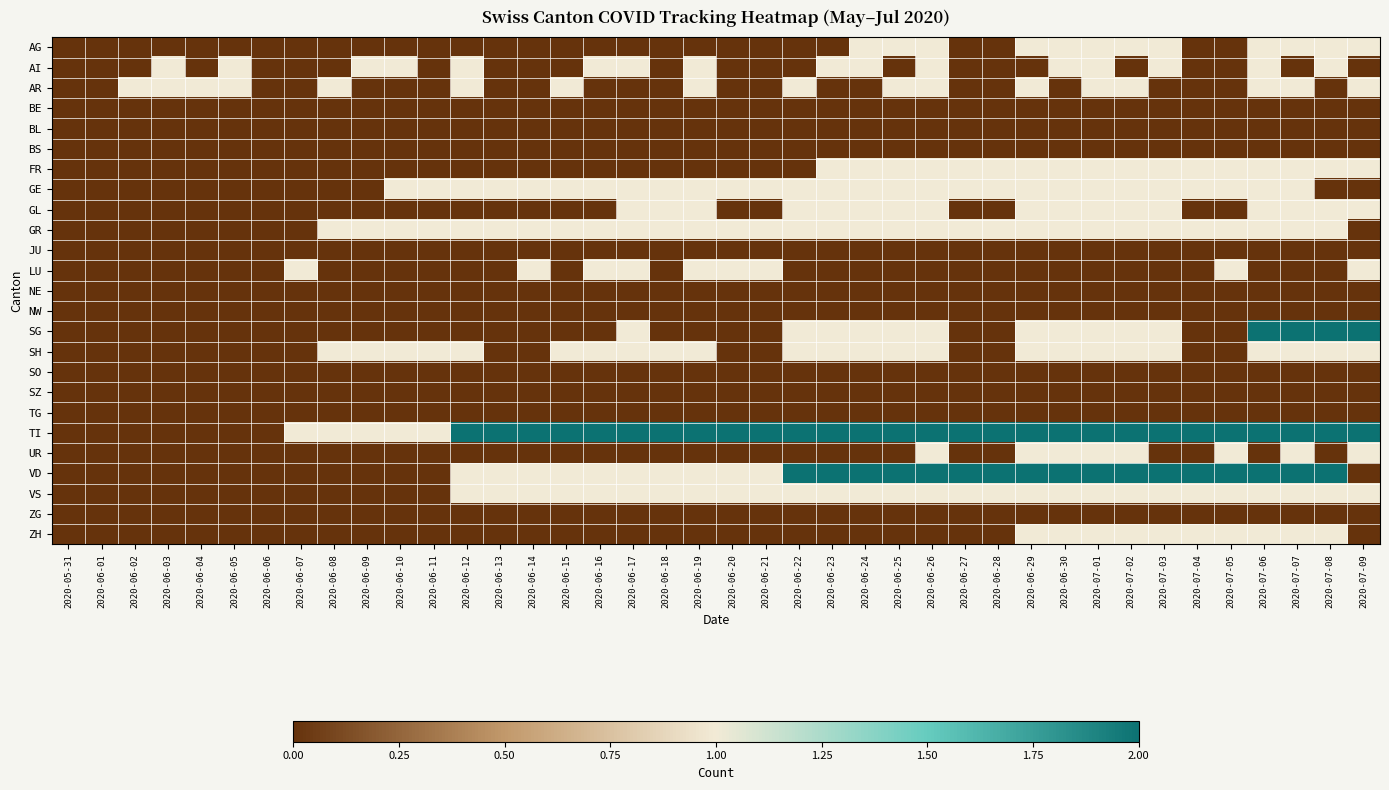

Reading left to right, transcribe all the data shown in this chart.

AG: 2020-05-31=0	2020-06-01=0	2020-06-02=0	2020-06-03=0	2020-06-04=0	2020-06-05=0	2020-06-06=0	2020-06-07=0	2020-06-08=0	2020-06-09=0	2020-06-10=0	2020-06-11=0	2020-06-12=0	2020-06-13=0	2020-06-14=0	2020-06-15=0	2020-06-16=0	2020-06-17=0	2020-06-18=0	2020-06-19=0	2020-06-20=0	2020-06-21=0	2020-06-22=0	2020-06-23=0	2020-06-24=1	2020-06-25=1	2020-06-26=1	2020-06-27=0	2020-06-28=0	2020-06-29=1	2020-06-30=1	2020-07-01=1	2020-07-02=1	2020-07-03=1	2020-07-04=0	2020-07-05=0	2020-07-06=1	2020-07-07=1	2020-07-08=1	2020-07-09=1
AI: 2020-05-31=0	2020-06-01=0	2020-06-02=0	2020-06-03=1	2020-06-04=0	2020-06-05=1	2020-06-06=0	2020-06-07=0	2020-06-08=0	2020-06-09=1	2020-06-10=1	2020-06-11=0	2020-06-12=1	2020-06-13=0	2020-06-14=0	2020-06-15=0	2020-06-16=1	2020-06-17=1	2020-06-18=0	2020-06-19=1	2020-06-20=0	2020-06-21=0	2020-06-22=0	2020-06-23=1	2020-06-24=1	2020-06-25=0	2020-06-26=1	2020-06-27=0	2020-06-28=0	2020-06-29=0	2020-06-30=1	2020-07-01=1	2020-07-02=0	2020-07-03=1	2020-07-04=0	2020-07-05=0	2020-07-06=1	2020-07-07=0	2020-07-08=1	2020-07-09=0
AR: 2020-05-31=0	2020-06-01=0	2020-06-02=1	2020-06-03=1	2020-06-04=1	2020-06-05=1	2020-06-06=0	2020-06-07=0	2020-06-08=1	2020-06-09=0	2020-06-10=0	2020-06-11=0	2020-06-12=1	2020-06-13=0	2020-06-14=0	2020-06-15=1	2020-06-16=0	2020-06-17=0	2020-06-18=0	2020-06-19=1	2020-06-20=0	2020-06-21=0	2020-06-22=1	2020-06-23=0	2020-06-24=0	2020-06-25=1	2020-06-26=1	2020-06-27=0	2020-06-28=0	2020-06-29=1	2020-06-30=0	2020-07-01=1	2020-07-02=1	2020-07-03=0	2020-07-04=0	2020-07-05=0	2020-07-06=1	2020-07-07=1	2020-07-08=0	2020-07-09=1
BE: 2020-05-31=0	2020-06-01=0	2020-06-02=0	2020-06-03=0	2020-06-04=0	2020-06-05=0	2020-06-06=0	2020-06-07=0	2020-06-08=0	2020-06-09=0	2020-06-10=0	2020-06-11=0	2020-06-12=0	2020-06-13=0	2020-06-14=0	2020-06-15=0	2020-06-16=0	2020-06-17=0	2020-06-18=0	2020-06-19=0	2020-06-20=0	2020-06-21=0	2020-06-22=0	2020-06-23=0	2020-06-24=0	2020-06-25=0	2020-06-26=0	2020-06-27=0	2020-06-28=0	2020-06-29=0	2020-06-30=0	2020-07-01=0	2020-07-02=0	2020-07-03=0	2020-07-04=0	2020-07-05=0	2020-07-06=0	2020-07-07=0	2020-07-08=0	2020-07-09=0
BL: 2020-05-31=0	2020-06-01=0	2020-06-02=0	2020-06-03=0	2020-06-04=0	2020-06-05=0	2020-06-06=0	2020-06-07=0	2020-06-08=0	2020-06-09=0	2020-06-10=0	2020-06-11=0	2020-06-12=0	2020-06-13=0	2020-06-14=0	2020-06-15=0	2020-06-16=0	2020-06-17=0	2020-06-18=0	2020-06-19=0	2020-06-20=0	2020-06-21=0	2020-06-22=0	2020-06-23=0	2020-06-24=0	2020-06-25=0	2020-06-26=0	2020-06-27=0	2020-06-28=0	2020-06-29=0	2020-06-30=0	2020-07-01=0	2020-07-02=0	2020-07-03=0	2020-07-04=0	2020-07-05=0	2020-07-06=0	2020-07-07=0	2020-07-08=0	2020-07-09=0
BS: 2020-05-31=0	2020-06-01=0	2020-06-02=0	2020-06-03=0	2020-06-04=0	2020-06-05=0	2020-06-06=0	2020-06-07=0	2020-06-08=0	2020-06-09=0	2020-06-10=0	2020-06-11=0	2020-06-12=0	2020-06-13=0	2020-06-14=0	2020-06-15=0	2020-06-16=0	2020-06-17=0	2020-06-18=0	2020-06-19=0	2020-06-20=0	2020-06-21=0	2020-06-22=0	2020-06-23=0	2020-06-24=0	2020-06-25=0	2020-06-26=0	2020-06-27=0	2020-06-28=0	2020-06-29=0	2020-06-30=0	2020-07-01=0	2020-07-02=0	2020-07-03=0	2020-07-04=0	2020-07-05=0	2020-07-06=0	2020-07-07=0	2020-07-08=0	2020-07-09=0
FR: 2020-05-31=0	2020-06-01=0	2020-06-02=0	2020-06-03=0	2020-06-04=0	2020-06-05=0	2020-06-06=0	2020-06-07=0	2020-06-08=0	2020-06-09=0	2020-06-10=0	2020-06-11=0	2020-06-12=0	2020-06-13=0	2020-06-14=0	2020-06-15=0	2020-06-16=0	2020-06-17=0	2020-06-18=0	2020-06-19=0	2020-06-20=0	2020-06-21=0	2020-06-22=0	2020-06-23=1	2020-06-24=1	2020-06-25=1	2020-06-26=1	2020-06-27=1	2020-06-28=1	2020-06-29=1	2020-06-30=1	2020-07-01=1	2020-07-02=1	2020-07-03=1	2020-07-04=1	2020-07-05=1	2020-07-06=1	2020-07-07=1	2020-07-08=1	2020-07-09=1
GE: 2020-05-31=0	2020-06-01=0	2020-06-02=0	2020-06-03=0	2020-06-04=0	2020-06-05=0	2020-06-06=0	2020-06-07=0	2020-06-08=0	2020-06-09=0	2020-06-10=1	2020-06-11=1	2020-06-12=1	2020-06-13=1	2020-06-14=1	2020-06-15=1	2020-06-16=1	2020-06-17=1	2020-06-18=1	2020-06-19=1	2020-06-20=1	2020-06-21=1	2020-06-22=1	2020-06-23=1	2020-06-24=1	2020-06-25=1	2020-06-26=1	2020-06-27=1	2020-06-28=1	2020-06-29=1	2020-06-30=1	2020-07-01=1	2020-07-02=1	2020-07-03=1	2020-07-04=1	2020-07-05=1	2020-07-06=1	2020-07-07=1	2020-07-08=0	2020-07-09=0
GL: 2020-05-31=0	2020-06-01=0	2020-06-02=0	2020-06-03=0	2020-06-04=0	2020-06-05=0	2020-06-06=0	2020-06-07=0	2020-06-08=0	2020-06-09=0	2020-06-10=0	2020-06-11=0	2020-06-12=0	2020-06-13=0	2020-06-14=0	2020-06-15=0	2020-06-16=0	2020-06-17=1	2020-06-18=1	2020-06-19=1	2020-06-20=0	2020-06-21=0	2020-06-22=1	2020-06-23=1	2020-06-24=1	2020-06-25=1	2020-06-26=1	2020-06-27=0	2020-06-28=0	2020-06-29=1	2020-06-30=1	2020-07-01=1	2020-07-02=1	2020-07-03=1	2020-07-04=0	2020-07-05=0	2020-07-06=1	2020-07-07=1	2020-07-08=1	2020-07-09=1
GR: 2020-05-31=0	2020-06-01=0	2020-06-02=0	2020-06-03=0	2020-06-04=0	2020-06-05=0	2020-06-06=0	2020-06-07=0	2020-06-08=1	2020-06-09=1	2020-06-10=1	2020-06-11=1	2020-06-12=1	2020-06-13=1	2020-06-14=1	2020-06-15=1	2020-06-16=1	2020-06-17=1	2020-06-18=1	2020-06-19=1	2020-06-20=1	2020-06-21=1	2020-06-22=1	2020-06-23=1	2020-06-24=1	2020-06-25=1	2020-06-26=1	2020-06-27=1	2020-06-28=1	2020-06-29=1	2020-06-30=1	2020-07-01=1	2020-07-02=1	2020-07-03=1	2020-07-04=1	2020-07-05=1	2020-07-06=1	2020-07-07=1	2020-07-08=1	2020-07-09=0
JU: 2020-05-31=0	2020-06-01=0	2020-06-02=0	2020-06-03=0	2020-06-04=0	2020-06-05=0	2020-06-06=0	2020-06-07=0	2020-06-08=0	2020-06-09=0	2020-06-10=0	2020-06-11=0	2020-06-12=0	2020-06-13=0	2020-06-14=0	2020-06-15=0	2020-06-16=0	2020-06-17=0	2020-06-18=0	2020-06-19=0	2020-06-20=0	2020-06-21=0	2020-06-22=0	2020-06-23=0	2020-06-24=0	2020-06-25=0	2020-06-26=0	2020-06-27=0	2020-06-28=0	2020-06-29=0	2020-06-30=0	2020-07-01=0	2020-07-02=0	2020-07-03=0	2020-07-04=0	2020-07-05=0	2020-07-06=0	2020-07-07=0	2020-07-08=0	2020-07-09=0
LU: 2020-05-31=0	2020-06-01=0	2020-06-02=0	2020-06-03=0	2020-06-04=0	2020-06-05=0	2020-06-06=0	2020-06-07=1	2020-06-08=0	2020-06-09=0	2020-06-10=0	2020-06-11=0	2020-06-12=0	2020-06-13=0	2020-06-14=1	2020-06-15=0	2020-06-16=1	2020-06-17=1	2020-06-18=0	2020-06-19=1	2020-06-20=1	2020-06-21=1	2020-06-22=0	2020-06-23=0	2020-06-24=0	2020-06-25=0	2020-06-26=0	2020-06-27=0	2020-06-28=0	2020-06-29=0	2020-06-30=0	2020-07-01=0	2020-07-02=0	2020-07-03=0	2020-07-04=0	2020-07-05=1	2020-07-06=0	2020-07-07=0	2020-07-08=0	2020-07-09=1
NE: 2020-05-31=0	2020-06-01=0	2020-06-02=0	2020-06-03=0	2020-06-04=0	2020-06-05=0	2020-06-06=0	2020-06-07=0	2020-06-08=0	2020-06-09=0	2020-06-10=0	2020-06-11=0	2020-06-12=0	2020-06-13=0	2020-06-14=0	2020-06-15=0	2020-06-16=0	2020-06-17=0	2020-06-18=0	2020-06-19=0	2020-06-20=0	2020-06-21=0	2020-06-22=0	2020-06-23=0	2020-06-24=0	2020-06-25=0	2020-06-26=0	2020-06-27=0	2020-06-28=0	2020-06-29=0	2020-06-30=0	2020-07-01=0	2020-07-02=0	2020-07-03=0	2020-07-04=0	2020-07-05=0	2020-07-06=0	2020-07-07=0	2020-07-08=0	2020-07-09=0
NW: 2020-05-31=0	2020-06-01=0	2020-06-02=0	2020-06-03=0	2020-06-04=0	2020-06-05=0	2020-06-06=0	2020-06-07=0	2020-06-08=0	2020-06-09=0	2020-06-10=0	2020-06-11=0	2020-06-12=0	2020-06-13=0	2020-06-14=0	2020-06-15=0	2020-06-16=0	2020-06-17=0	2020-06-18=0	2020-06-19=0	2020-06-20=0	2020-06-21=0	2020-06-22=0	2020-06-23=0	2020-06-24=0	2020-06-25=0	2020-06-26=0	2020-06-27=0	2020-06-28=0	2020-06-29=0	2020-06-30=0	2020-07-01=0	2020-07-02=0	2020-07-03=0	2020-07-04=0	2020-07-05=0	2020-07-06=0	2020-07-07=0	2020-07-08=0	2020-07-09=0
SG: 2020-05-31=0	2020-06-01=0	2020-06-02=0	2020-06-03=0	2020-06-04=0	2020-06-05=0	2020-06-06=0	2020-06-07=0	2020-06-08=0	2020-06-09=0	2020-06-10=0	2020-06-11=0	2020-06-12=0	2020-06-13=0	2020-06-14=0	2020-06-15=0	2020-06-16=0	2020-06-17=1	2020-06-18=0	2020-06-19=0	2020-06-20=0	2020-06-21=0	2020-06-22=1	2020-06-23=1	2020-06-24=1	2020-06-25=1	2020-06-26=1	2020-06-27=0	2020-06-28=0	2020-06-29=1	2020-06-30=1	2020-07-01=1	2020-07-02=1	2020-07-03=1	2020-07-04=0	2020-07-05=0	2020-07-06=2	2020-07-07=2	2020-07-08=2	2020-07-09=2
SH: 2020-05-31=0	2020-06-01=0	2020-06-02=0	2020-06-03=0	2020-06-04=0	2020-06-05=0	2020-06-06=0	2020-06-07=0	2020-06-08=1	2020-06-09=1	2020-06-10=1	2020-06-11=1	2020-06-12=1	2020-06-13=0	2020-06-14=0	2020-06-15=1	2020-06-16=1	2020-06-17=1	2020-06-18=1	2020-06-19=1	2020-06-20=0	2020-06-21=0	2020-06-22=1	2020-06-23=1	2020-06-24=1	2020-06-25=1	2020-06-26=1	2020-06-27=0	2020-06-28=0	2020-06-29=1	2020-06-30=1	2020-07-01=1	2020-07-02=1	2020-07-03=1	2020-07-04=0	2020-07-05=0	2020-07-06=1	2020-07-07=1	2020-07-08=1	2020-07-09=1
SO: 2020-05-31=0	2020-06-01=0	2020-06-02=0	2020-06-03=0	2020-06-04=0	2020-06-05=0	2020-06-06=0	2020-06-07=0	2020-06-08=0	2020-06-09=0	2020-06-10=0	2020-06-11=0	2020-06-12=0	2020-06-13=0	2020-06-14=0	2020-06-15=0	2020-06-16=0	2020-06-17=0	2020-06-18=0	2020-06-19=0	2020-06-20=0	2020-06-21=0	2020-06-22=0	2020-06-23=0	2020-06-24=0	2020-06-25=0	2020-06-26=0	2020-06-27=0	2020-06-28=0	2020-06-29=0	2020-06-30=0	2020-07-01=0	2020-07-02=0	2020-07-03=0	2020-07-04=0	2020-07-05=0	2020-07-06=0	2020-07-07=0	2020-07-08=0	2020-07-09=0
SZ: 2020-05-31=0	2020-06-01=0	2020-06-02=0	2020-06-03=0	2020-06-04=0	2020-06-05=0	2020-06-06=0	2020-06-07=0	2020-06-08=0	2020-06-09=0	2020-06-10=0	2020-06-11=0	2020-06-12=0	2020-06-13=0	2020-06-14=0	2020-06-15=0	2020-06-16=0	2020-06-17=0	2020-06-18=0	2020-06-19=0	2020-06-20=0	2020-06-21=0	2020-06-22=0	2020-06-23=0	2020-06-24=0	2020-06-25=0	2020-06-26=0	2020-06-27=0	2020-06-28=0	2020-06-29=0	2020-06-30=0	2020-07-01=0	2020-07-02=0	2020-07-03=0	2020-07-04=0	2020-07-05=0	2020-07-06=0	2020-07-07=0	2020-07-08=0	2020-07-09=0
TG: 2020-05-31=0	2020-06-01=0	2020-06-02=0	2020-06-03=0	2020-06-04=0	2020-06-05=0	2020-06-06=0	2020-06-07=0	2020-06-08=0	2020-06-09=0	2020-06-10=0	2020-06-11=0	2020-06-12=0	2020-06-13=0	2020-06-14=0	2020-06-15=0	2020-06-16=0	2020-06-17=0	2020-06-18=0	2020-06-19=0	2020-06-20=0	2020-06-21=0	2020-06-22=0	2020-06-23=0	2020-06-24=0	2020-06-25=0	2020-06-26=0	2020-06-27=0	2020-06-28=0	2020-06-29=0	2020-06-30=0	2020-07-01=0	2020-07-02=0	2020-07-03=0	2020-07-04=0	2020-07-05=0	2020-07-06=0	2020-07-07=0	2020-07-08=0	2020-07-09=0
TI: 2020-05-31=0	2020-06-01=0	2020-06-02=0	2020-06-03=0	2020-06-04=0	2020-06-05=0	2020-06-06=0	2020-06-07=1	2020-06-08=1	2020-06-09=1	2020-06-10=1	2020-06-11=1	2020-06-12=2	2020-06-13=2	2020-06-14=2	2020-06-15=2	2020-06-16=2	2020-06-17=2	2020-06-18=2	2020-06-19=2	2020-06-20=2	2020-06-21=2	2020-06-22=2	2020-06-23=2	2020-06-24=2	2020-06-25=2	2020-06-26=2	2020-06-27=2	2020-06-28=2	2020-06-29=2	2020-06-30=2	2020-07-01=2	2020-07-02=2	2020-07-03=2	2020-07-04=2	2020-07-05=2	2020-07-06=2	2020-07-07=2	2020-07-08=2	2020-07-09=2
UR: 2020-05-31=0	2020-06-01=0	2020-06-02=0	2020-06-03=0	2020-06-04=0	2020-06-05=0	2020-06-06=0	2020-06-07=0	2020-06-08=0	2020-06-09=0	2020-06-10=0	2020-06-11=0	2020-06-12=0	2020-06-13=0	2020-06-14=0	2020-06-15=0	2020-06-16=0	2020-06-17=0	2020-06-18=0	2020-06-19=0	2020-06-20=0	2020-06-21=0	2020-06-22=0	2020-06-23=0	2020-06-24=0	2020-06-25=0	2020-06-26=1	2020-06-27=0	2020-06-28=0	2020-06-29=1	2020-06-30=1	2020-07-01=1	2020-07-02=1	2020-07-03=0	2020-07-04=0	2020-07-05=1	2020-07-06=0	2020-07-07=1	2020-07-08=0	2020-07-09=1
VD: 2020-05-31=0	2020-06-01=0	2020-06-02=0	2020-06-03=0	2020-06-04=0	2020-06-05=0	2020-06-06=0	2020-06-07=0	2020-06-08=0	2020-06-09=0	2020-06-10=0	2020-06-11=0	2020-06-12=1	2020-06-13=1	2020-06-14=1	2020-06-15=1	2020-06-16=1	2020-06-17=1	2020-06-18=1	2020-06-19=1	2020-06-20=1	2020-06-21=1	2020-06-22=2	2020-06-23=2	2020-06-24=2	2020-06-25=2	2020-06-26=2	2020-06-27=2	2020-06-28=2	2020-06-29=2	2020-06-30=2	2020-07-01=2	2020-07-02=2	2020-07-03=2	2020-07-04=2	2020-07-05=2	2020-07-06=2	2020-07-07=2	2020-07-08=2	2020-07-09=0
VS: 2020-05-31=0	2020-06-01=0	2020-06-02=0	2020-06-03=0	2020-06-04=0	2020-06-05=0	2020-06-06=0	2020-06-07=0	2020-06-08=0	2020-06-09=0	2020-06-10=0	2020-06-11=0	2020-06-12=1	2020-06-13=1	2020-06-14=1	2020-06-15=1	2020-06-16=1	2020-06-17=1	2020-06-18=1	2020-06-19=1	2020-06-20=1	2020-06-21=1	2020-06-22=1	2020-06-23=1	2020-06-24=1	2020-06-25=1	2020-06-26=1	2020-06-27=1	2020-06-28=1	2020-06-29=1	2020-06-30=1	2020-07-01=1	2020-07-02=1	2020-07-03=1	2020-07-04=1	2020-07-05=1	2020-07-06=1	2020-07-07=1	2020-07-08=1	2020-07-09=1
ZG: 2020-05-31=0	2020-06-01=0	2020-06-02=0	2020-06-03=0	2020-06-04=0	2020-06-05=0	2020-06-06=0	2020-06-07=0	2020-06-08=0	2020-06-09=0	2020-06-10=0	2020-06-11=0	2020-06-12=0	2020-06-13=0	2020-06-14=0	2020-06-15=0	2020-06-16=0	2020-06-17=0	2020-06-18=0	2020-06-19=0	2020-06-20=0	2020-06-21=0	2020-06-22=0	2020-06-23=0	2020-06-24=0	2020-06-25=0	2020-06-26=0	2020-06-27=0	2020-06-28=0	2020-06-29=0	2020-06-30=0	2020-07-01=0	2020-07-02=0	2020-07-03=0	2020-07-04=0	2020-07-05=0	2020-07-06=0	2020-07-07=0	2020-07-08=0	2020-07-09=0
ZH: 2020-05-31=0	2020-06-01=0	2020-06-02=0	2020-06-03=0	2020-06-04=0	2020-06-05=0	2020-06-06=0	2020-06-07=0	2020-06-08=0	2020-06-09=0	2020-06-10=0	2020-06-11=0	2020-06-12=0	2020-06-13=0	2020-06-14=0	2020-06-15=0	2020-06-16=0	2020-06-17=0	2020-06-18=0	2020-06-19=0	2020-06-20=0	2020-06-21=0	2020-06-22=0	2020-06-23=0	2020-06-24=0	2020-06-25=0	2020-06-26=0	2020-06-27=0	2020-06-28=0	2020-06-29=1	2020-06-30=1	2020-07-01=1	2020-07-02=1	2020-07-03=1	2020-07-04=1	2020-07-05=1	2020-07-06=1	2020-07-07=1	2020-07-08=1	2020-07-09=0